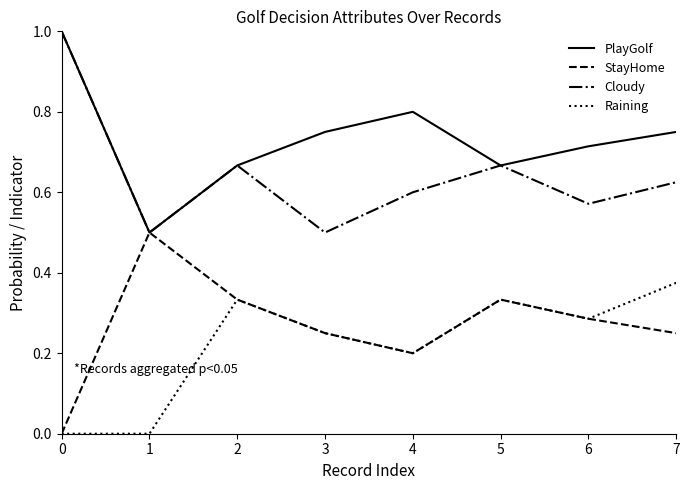

What is the lowest value of the PlayGolf series?

0.5